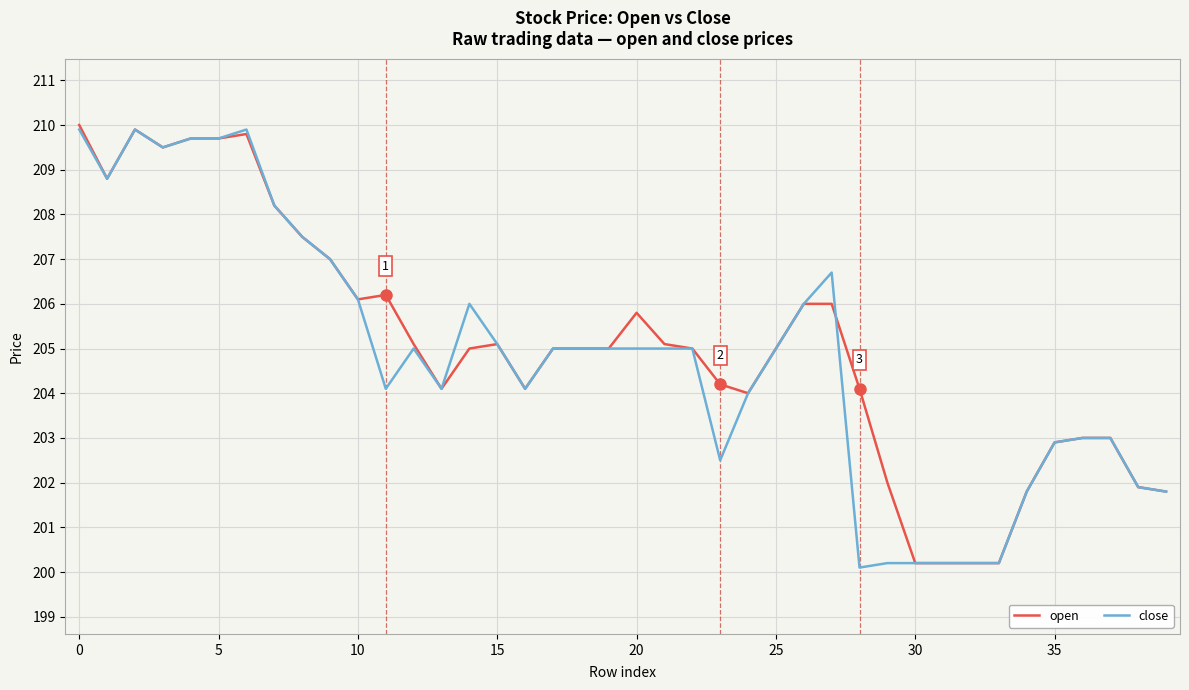

What is the minimum value for open?

200.2